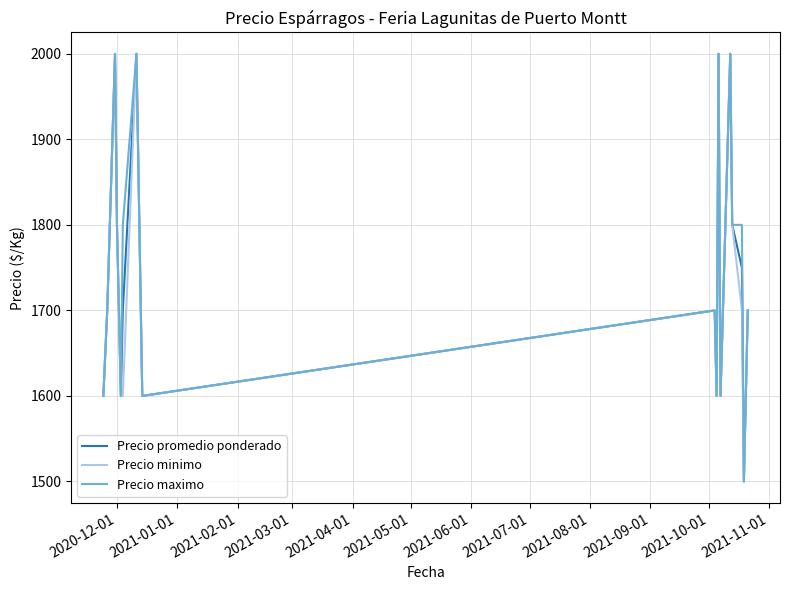

What is the minimum value shown in the chart?

1500